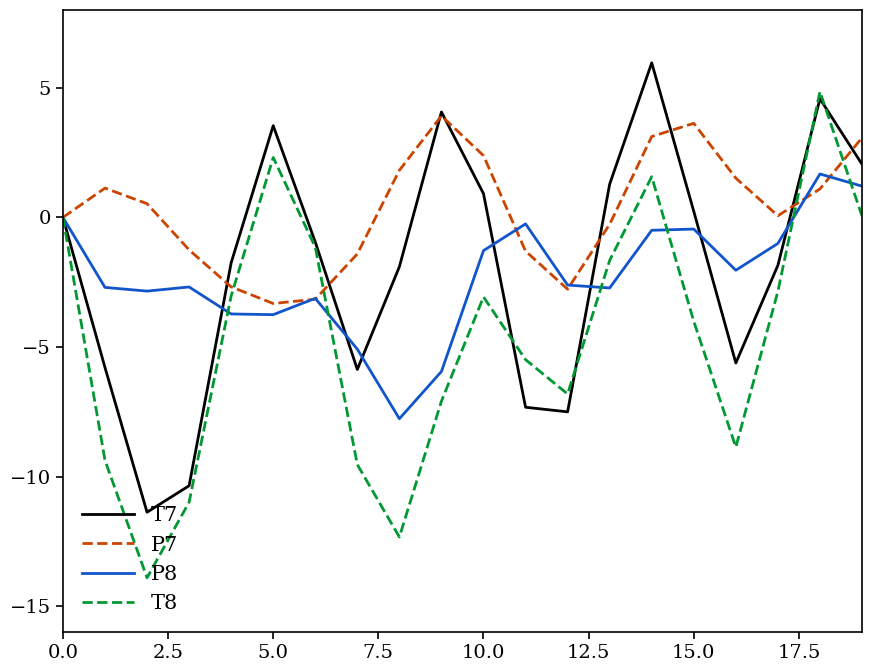

What is the average value of the T8 series?

-4.6